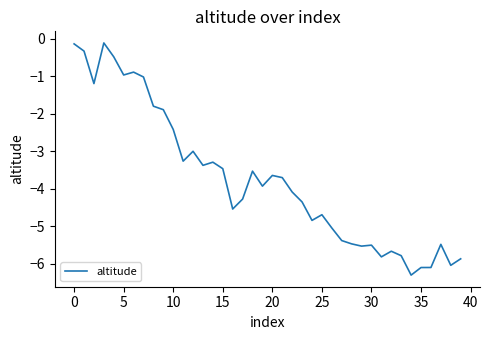

How many series are shown in this chart?

1